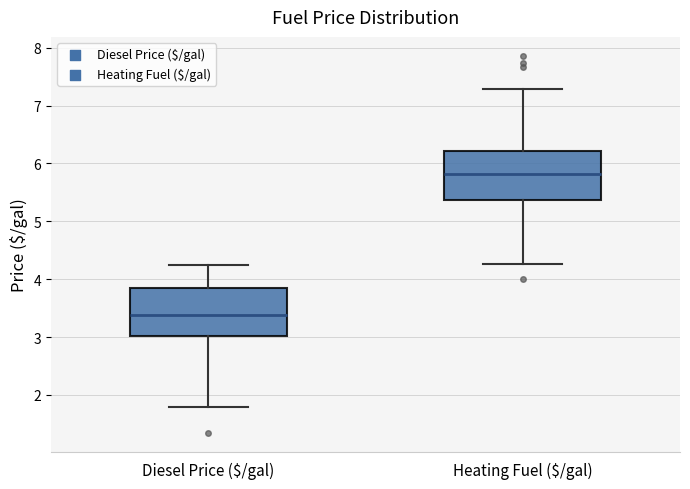

Which box's median line is the lowest?

Diesel Price ($/gal)